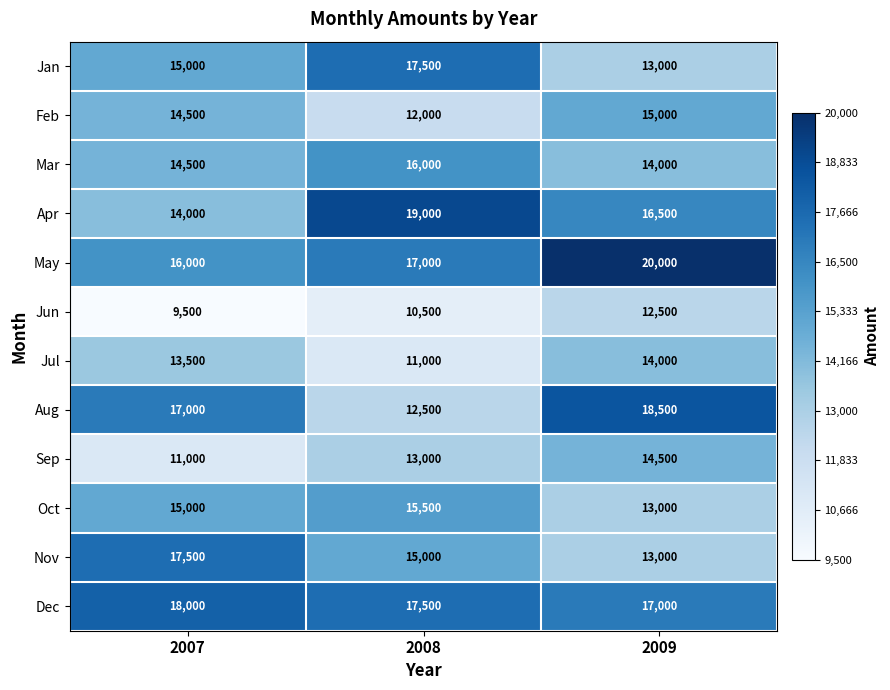

List the labels in order of Oct value, largest first.

2008, 2007, 2009